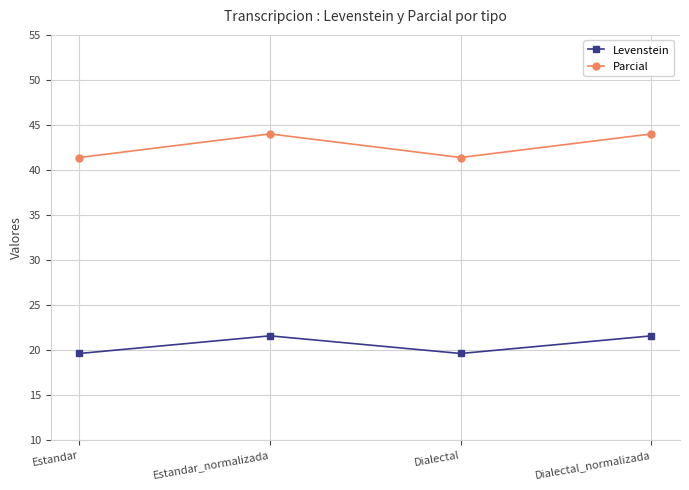

What is the label of the 3rd point from the left?

Dialectal